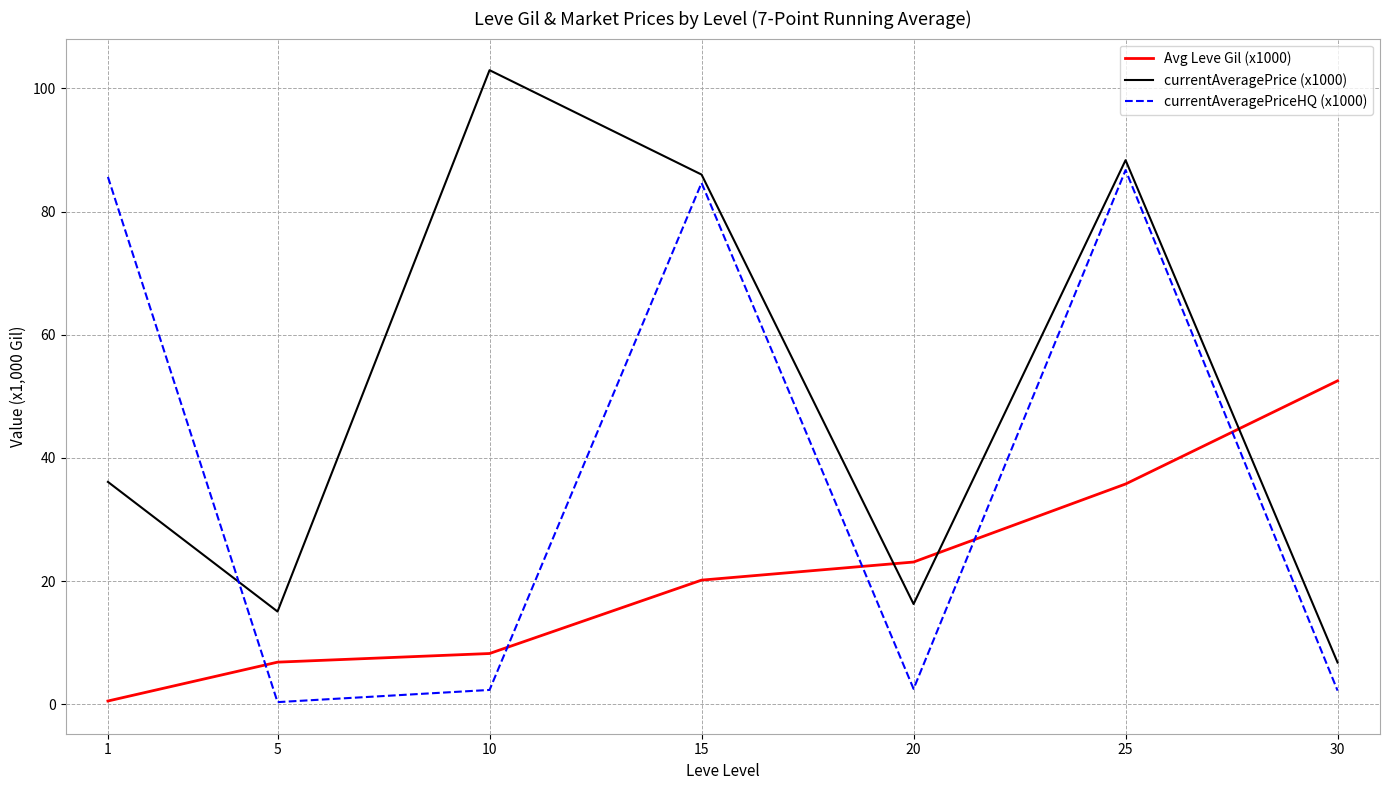

Is the value of currentAveragePrice (x1000) at 1 greater than the value of currentAveragePriceHQ (x1000) at 5?

Yes